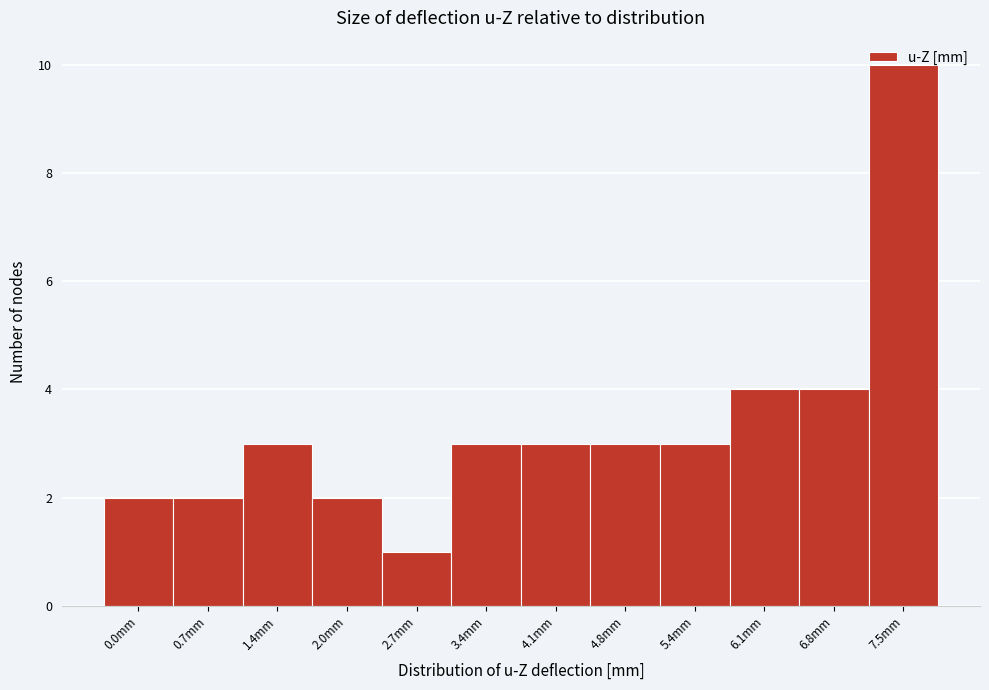

What is the average value?

3